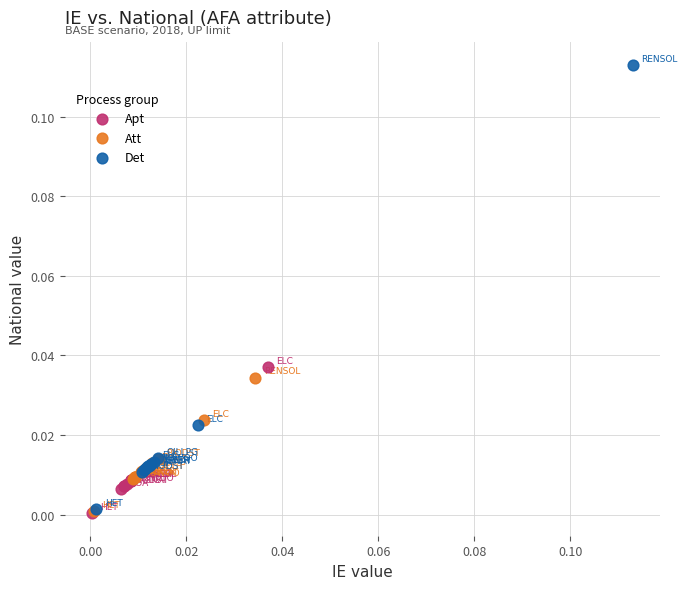

Which series contains the highest Y value?

Det